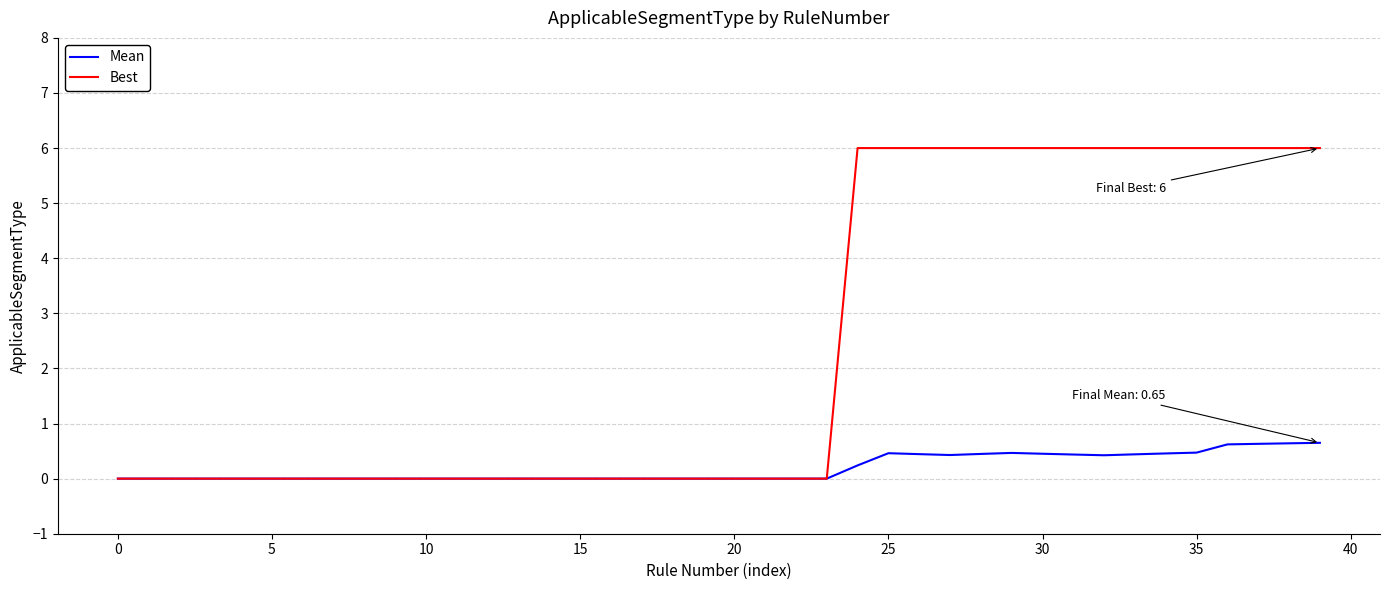

What is the maximum value shown in the chart?

6.0